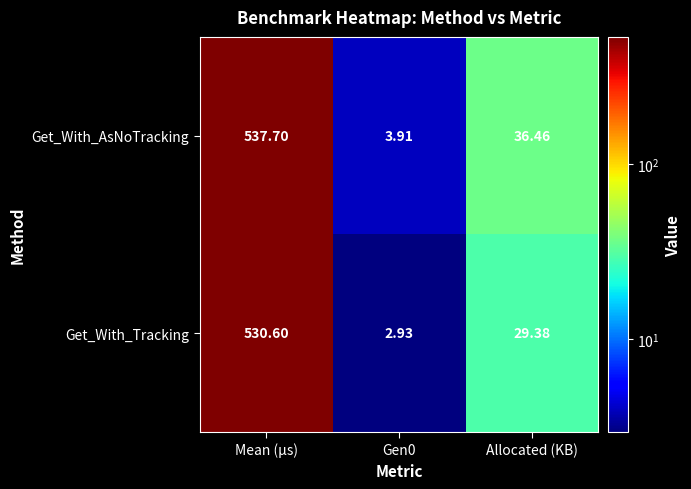

Where does the Get_With_Tracking series first go above 29?

Mean (μs)